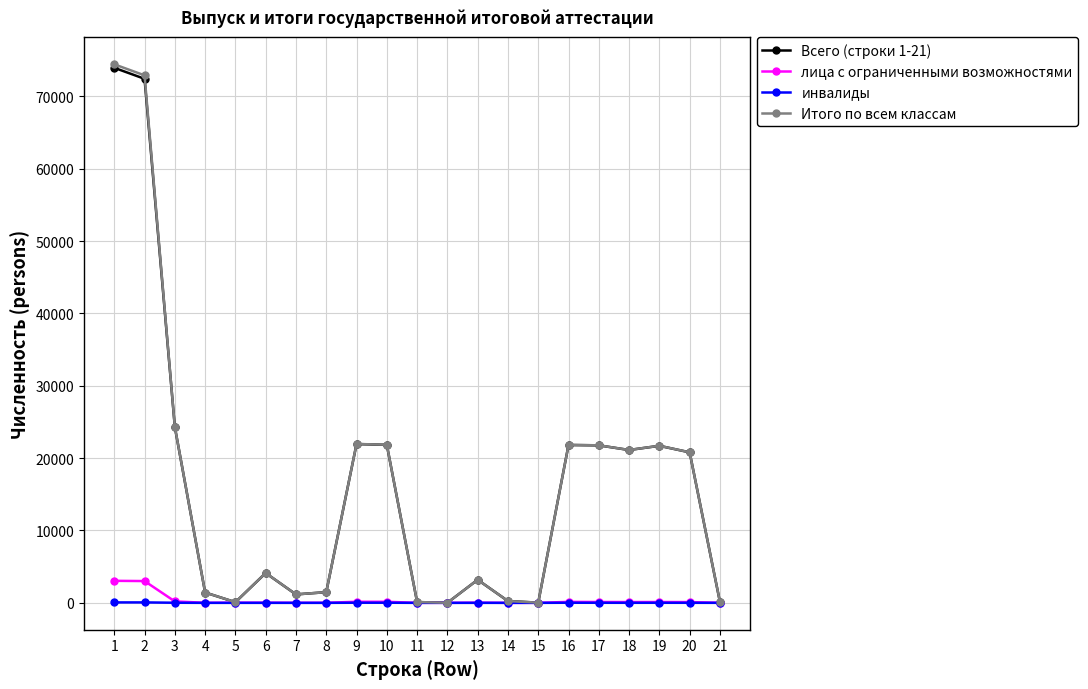

What are all the series names shown in the legend?

Всего (строки 1-21), лица с ограниченными возможностями, инвалиды, Итого по всем классам